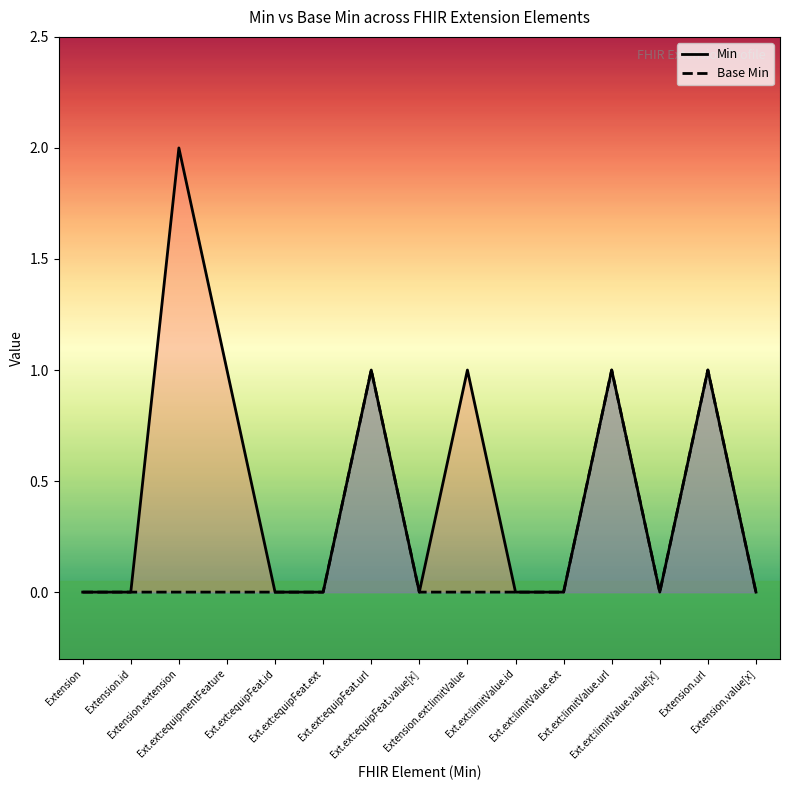

Reading right to left, list all the values displayed in this chart.

Min: 0	1	0	1	0	0	1	0	1	0	0	1	2	0	0
Base Min: 0	1	0	1	0	0	0	0	1	0	0	0	0	0	0